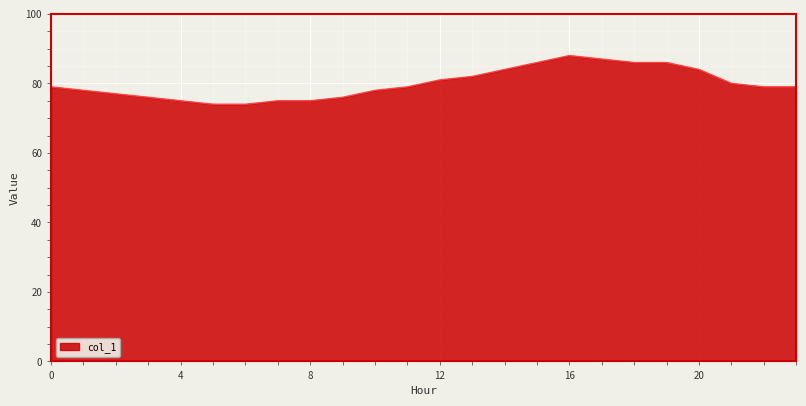

What is the difference between the maximum and minimum values?

14